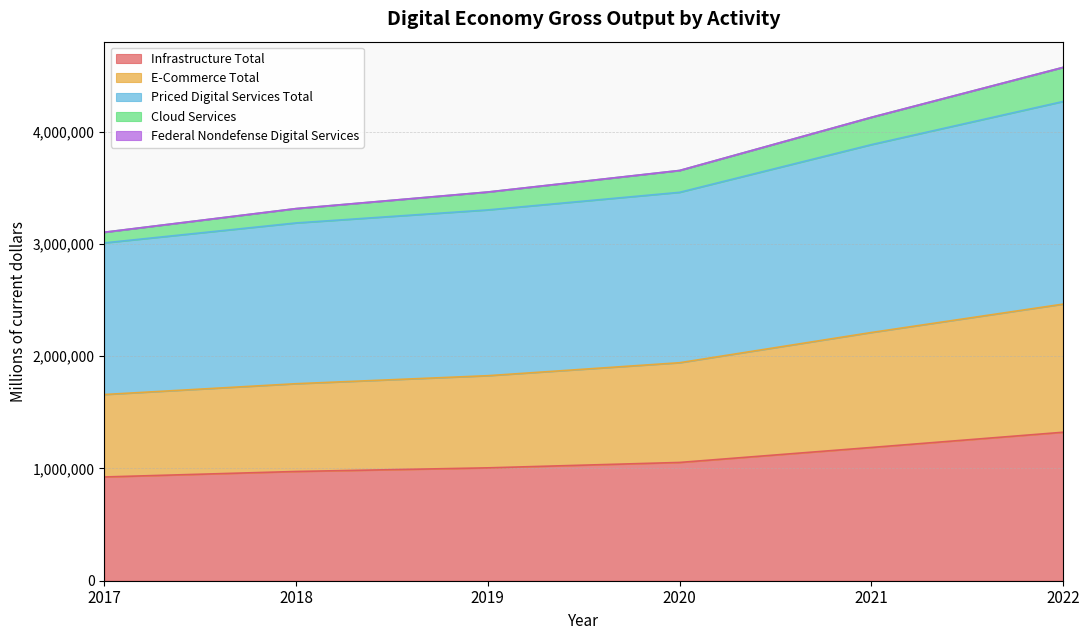

What is the maximum value for Infrastructure Total?

1322677